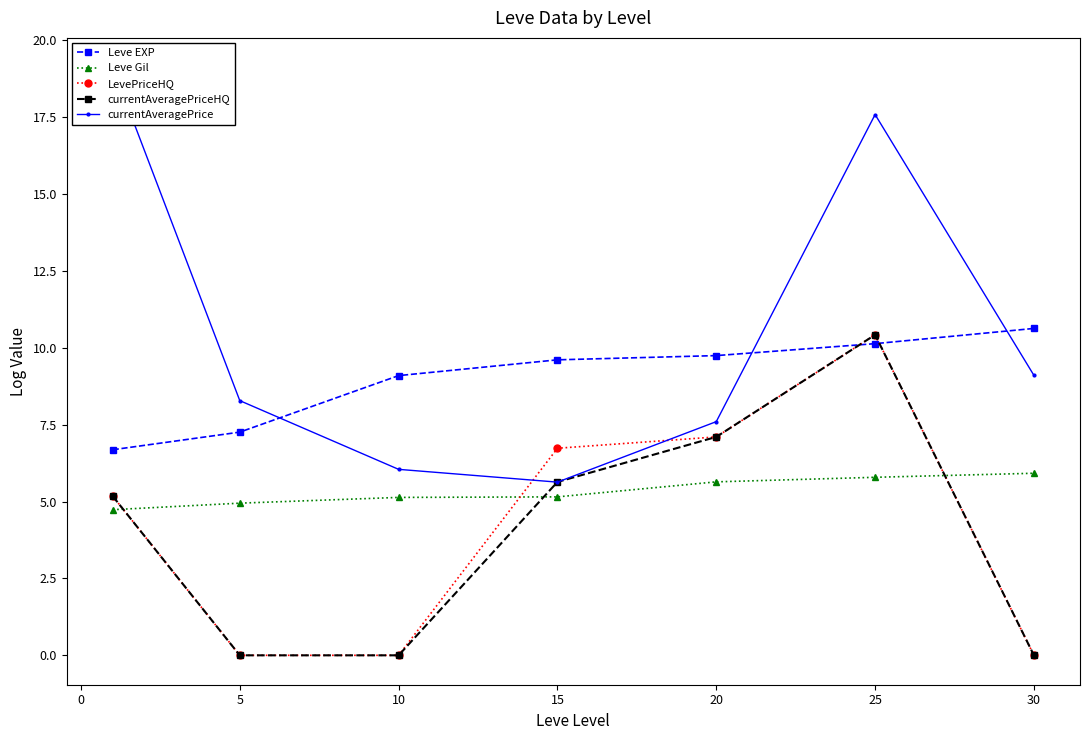

The Leve Gil series shows 7.0 at 5. True or false?

False